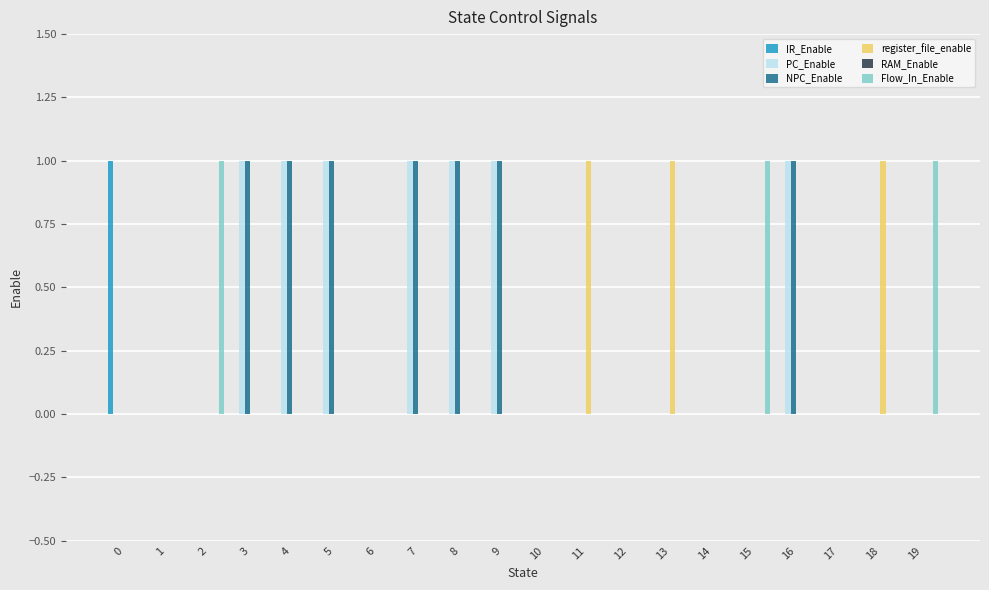

Is it true that NPC_Enable equals 1 at 8?

True